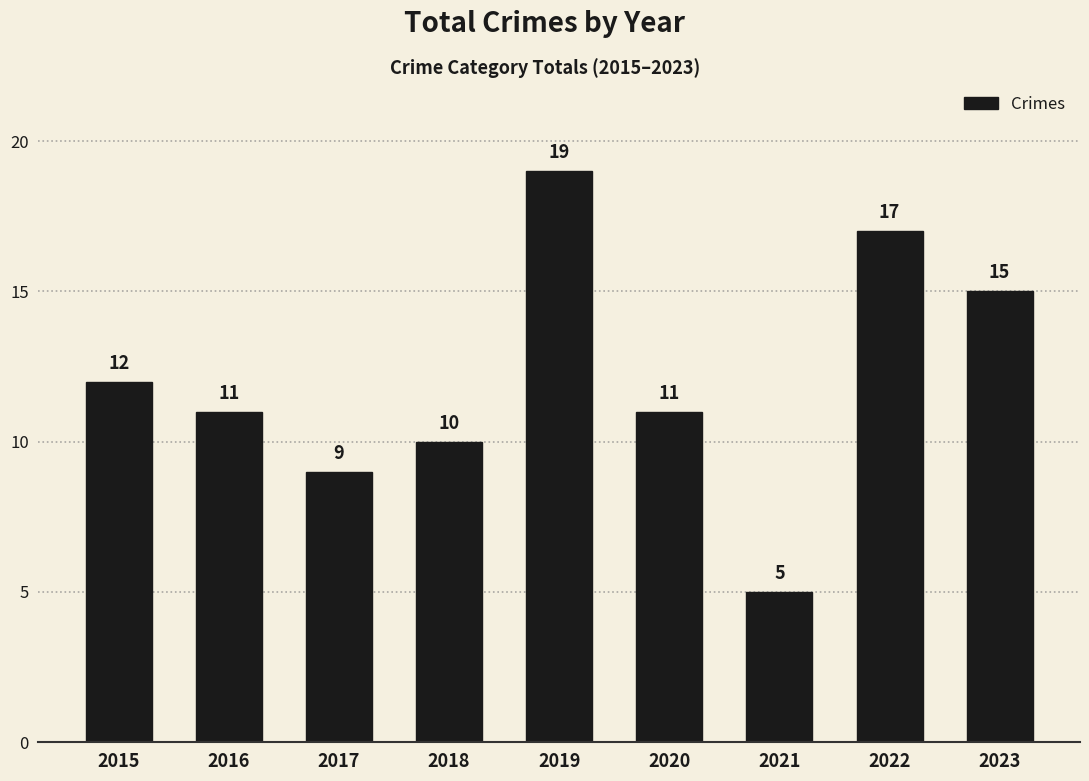

Which has a higher value, 2022 or 2016?

2022